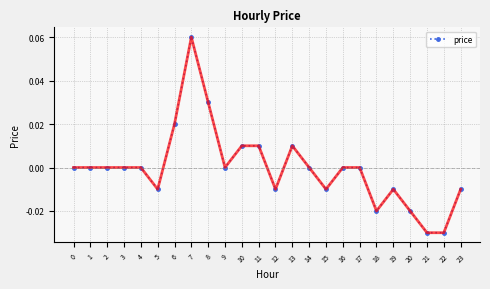

True or false: there are more than 0 points higher than both neighbors.

True